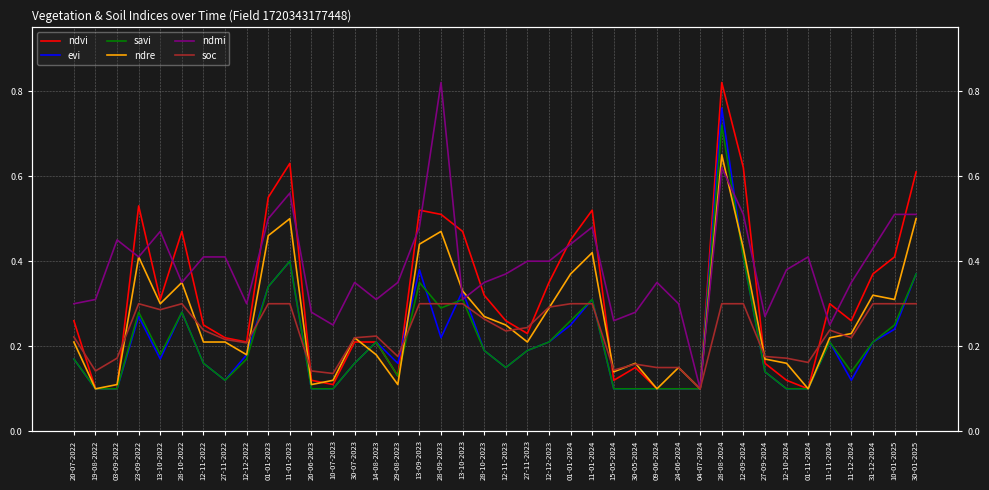

Where is the first local maximum for ndre?

23-09-2022